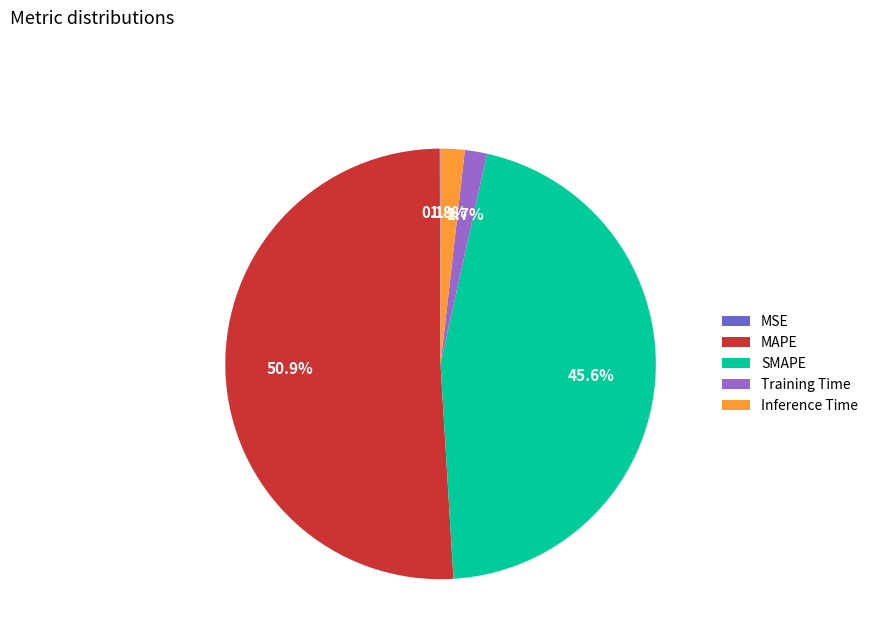

Which category has the biggest portion of the pie?

MAPE